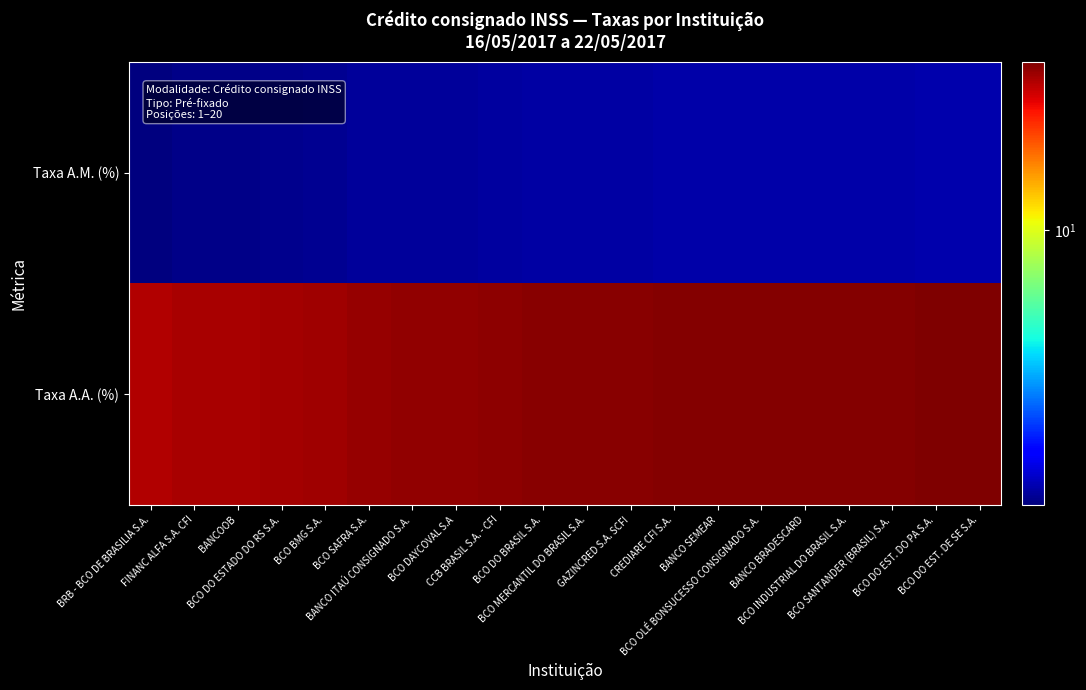

At how many categories does at least one series exceed 22?

20